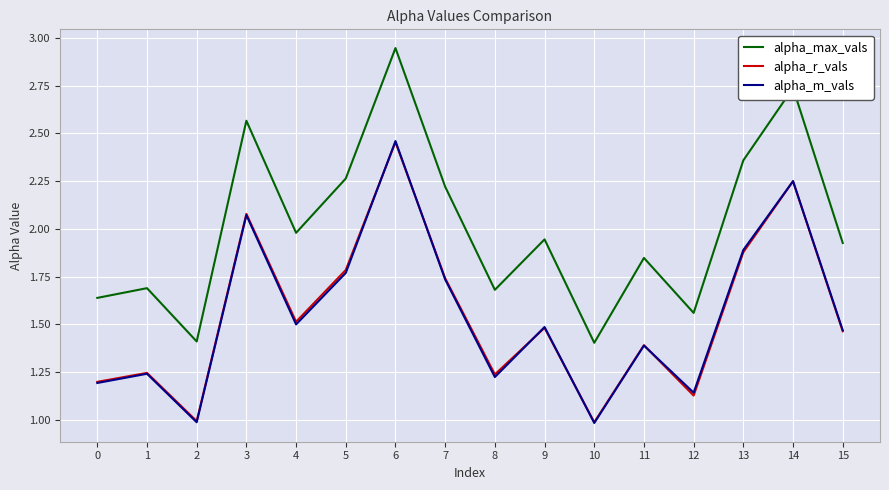

What is the total value across all series at 13?

6.1